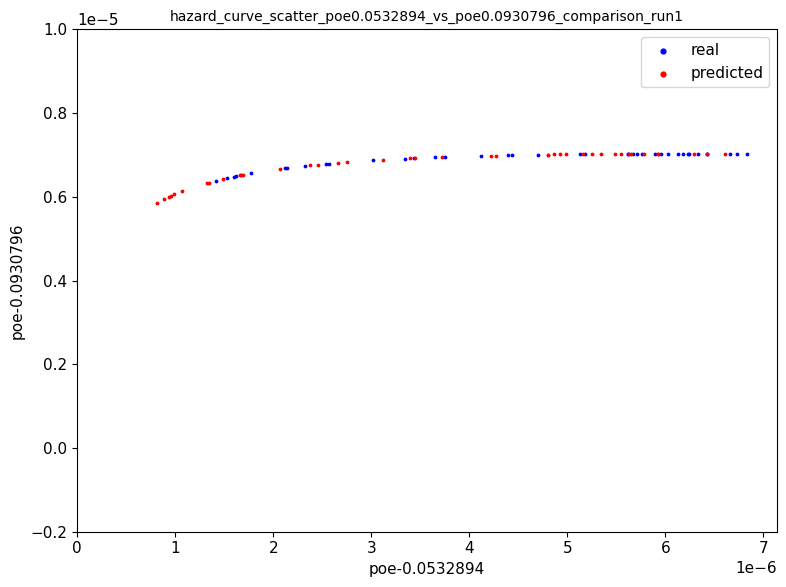

Which series reaches the minimum Y coordinate?

predicted